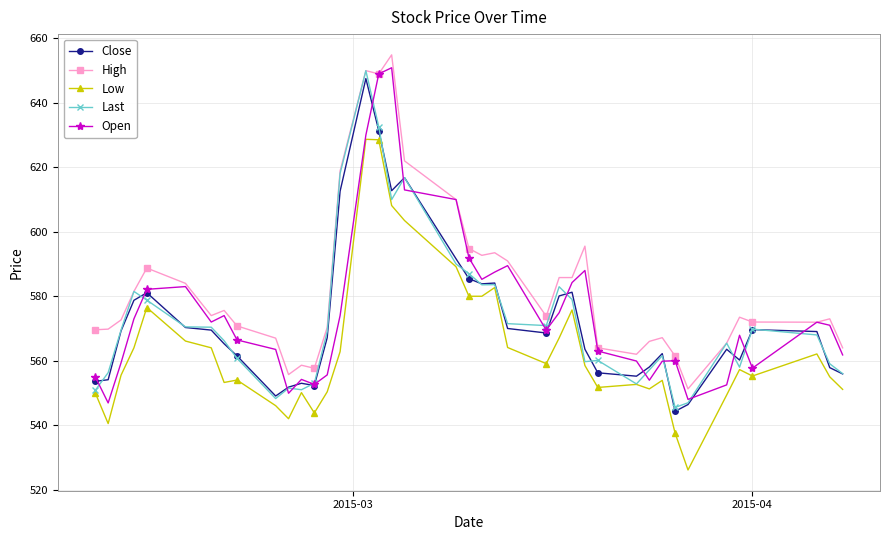

What is the greatest value displayed?

654.9